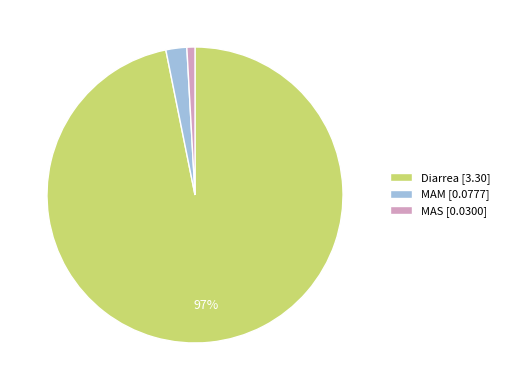

Between MAM [0.0777] and Diarrea [3.30], which is larger?

Diarrea [3.30]